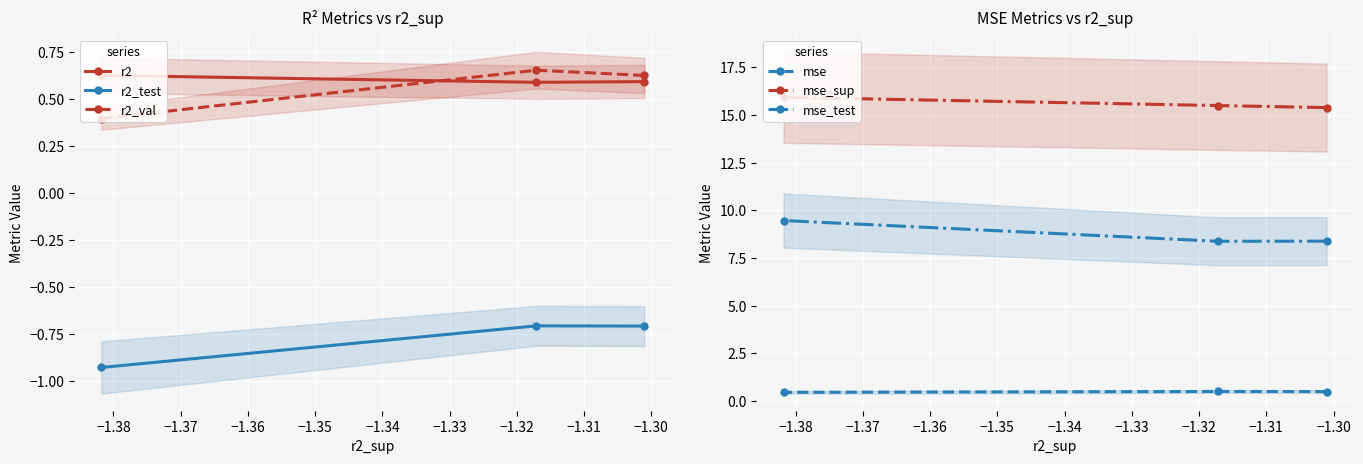

Count the number of data series in this chart.

6